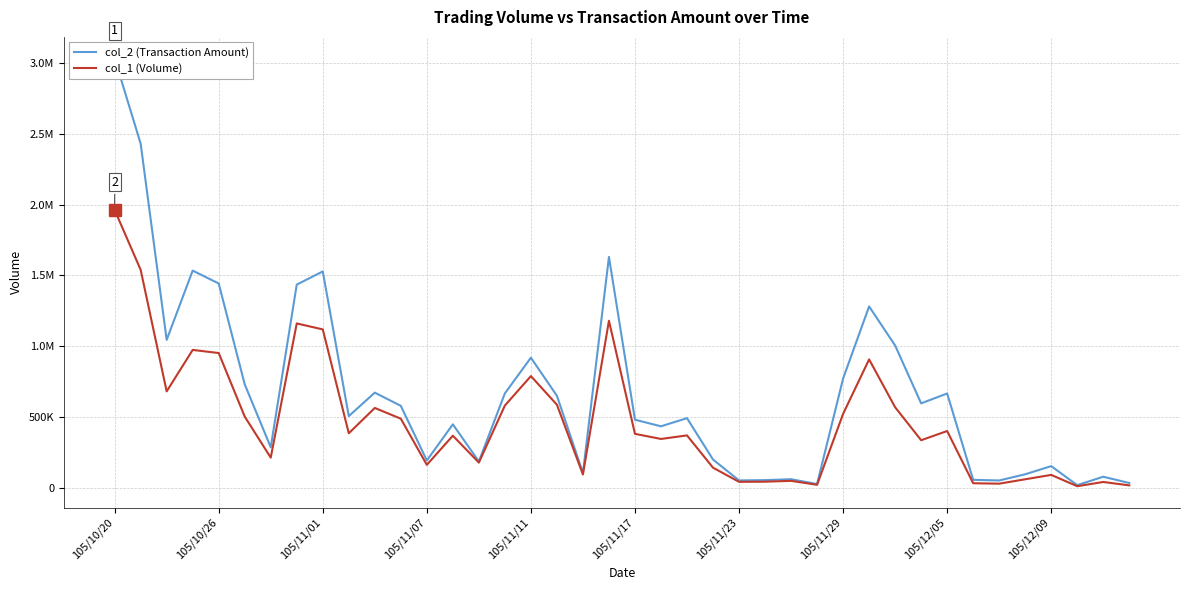

How many lines are shown in the chart?

2